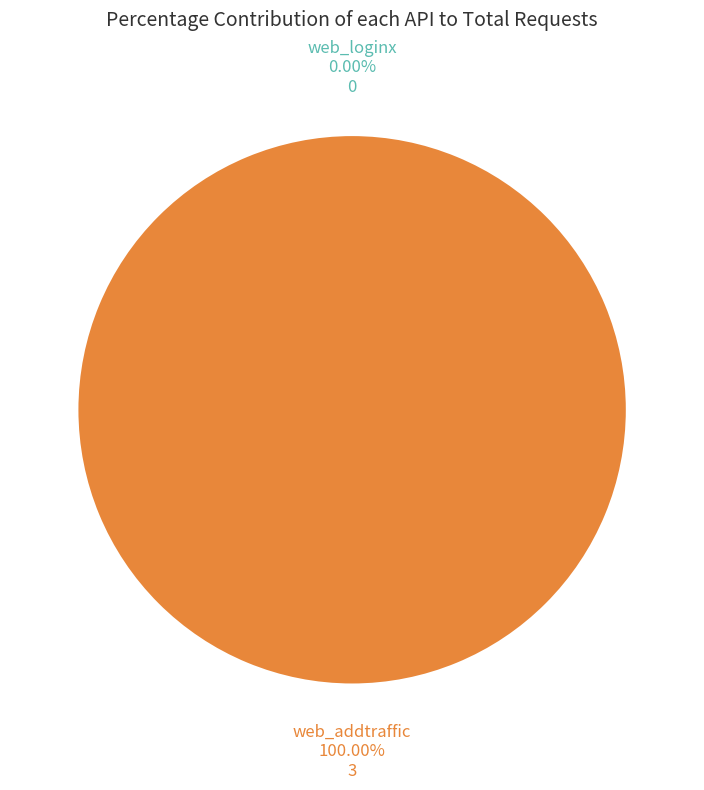

Which category has the biggest portion of the pie?

web_addtraffic